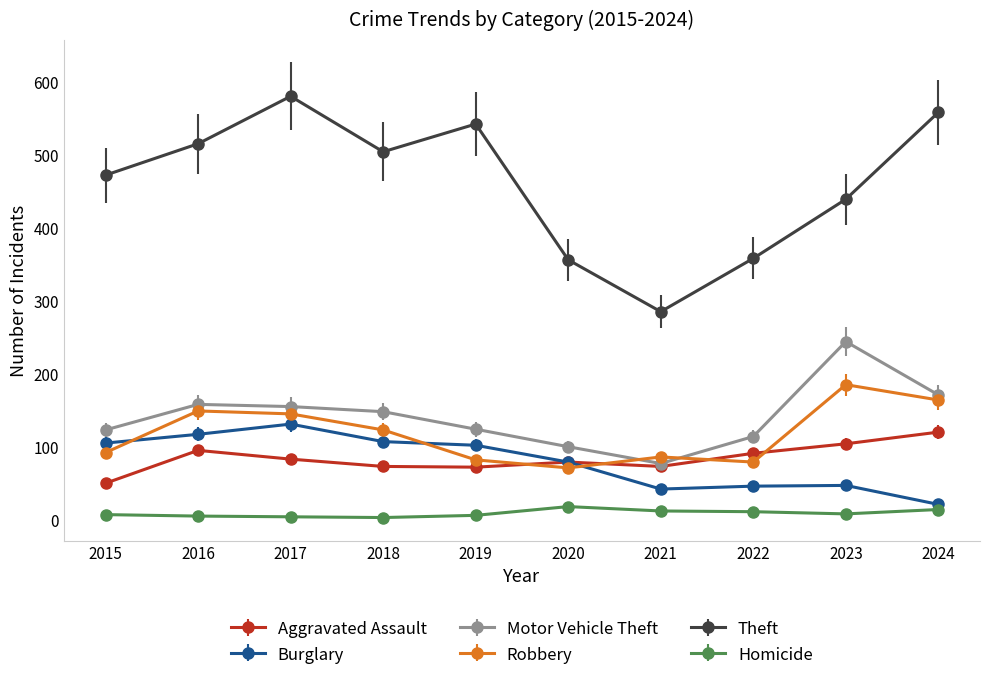

Does the chart display data point markers on the line(s)?

Yes